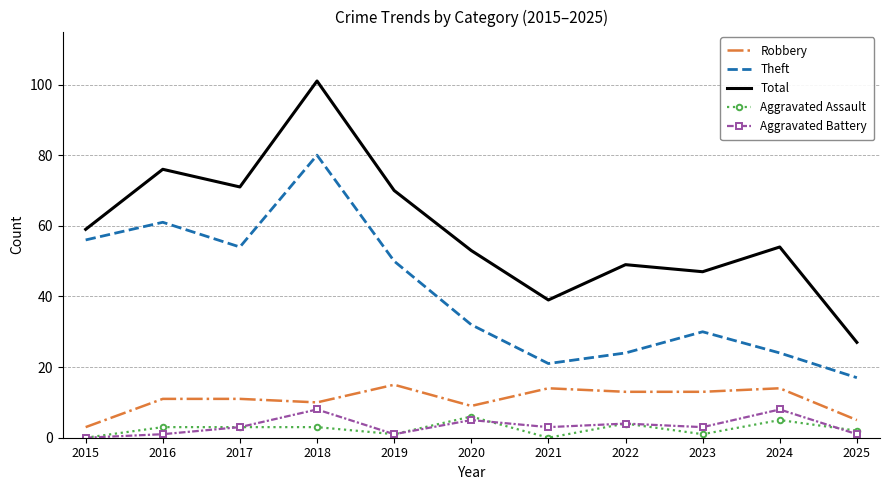

Reading right to left, list all the values displayed in this chart.

Robbery: 5	14	13	13	14	9	15	10	11	11	3
Theft: 17	24	30	24	21	32	50	80	54	61	56
Total: 27	54	47	49	39	53	70	101	71	76	59
Aggravated Assault: 2	5	1	4	0	6	1	3	3	3	0
Aggravated Battery: 1	8	3	4	3	5	1	8	3	1	0